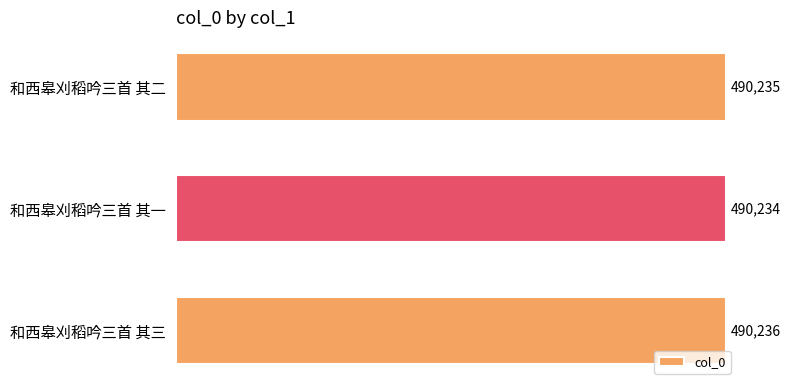

Between 和西皋刈稻吟三首 其三 and 和西皋刈稻吟三首 其二, which is larger?

和西皋刈稻吟三首 其三